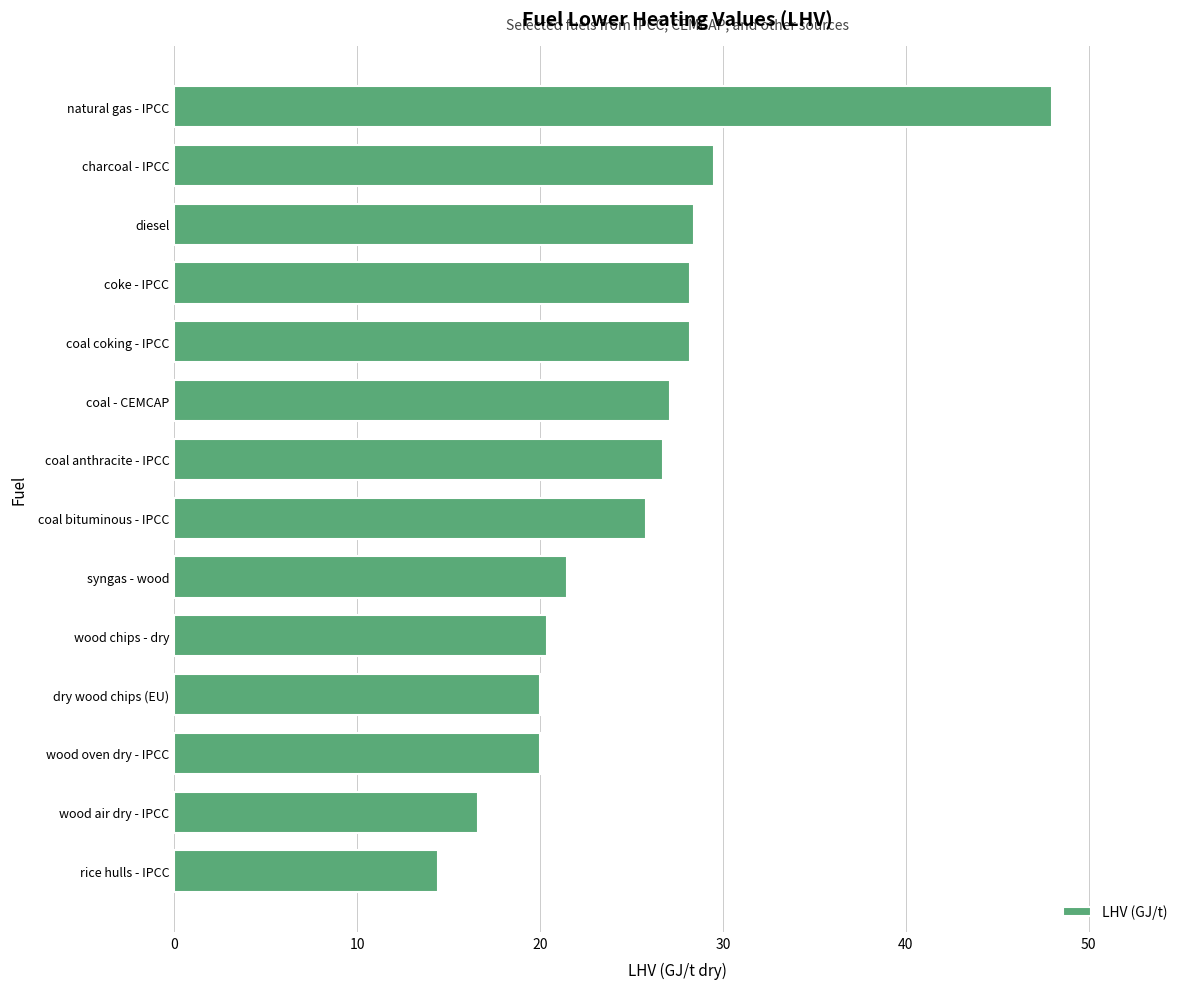

How many series are shown in this chart?

1